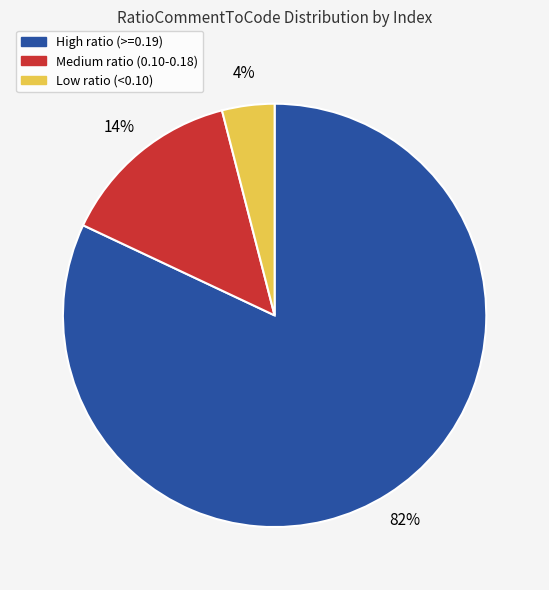

Is there a majority slice in this chart?

Yes